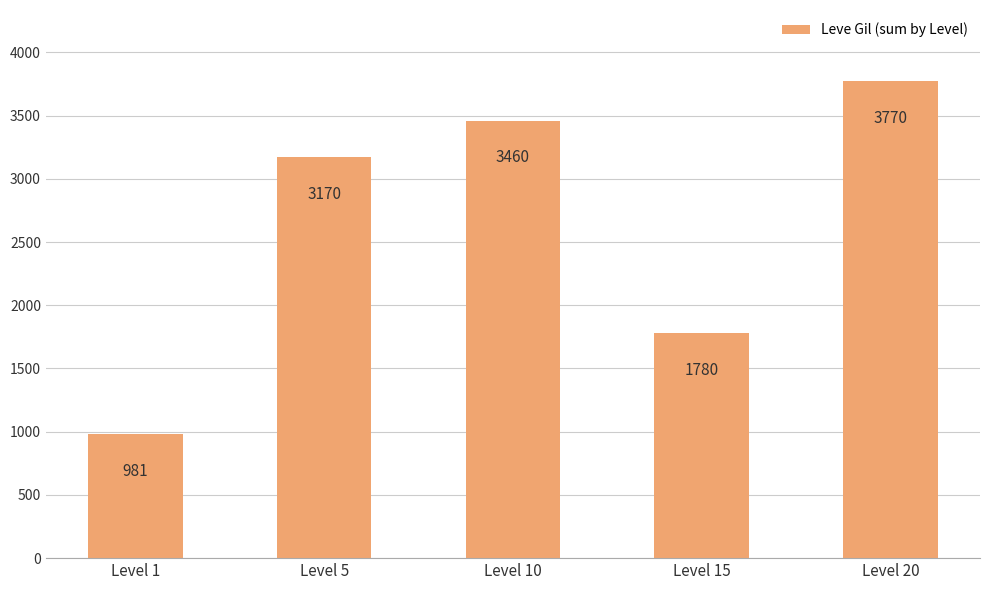

Is it true that the value at Level 10 is 5358?

False